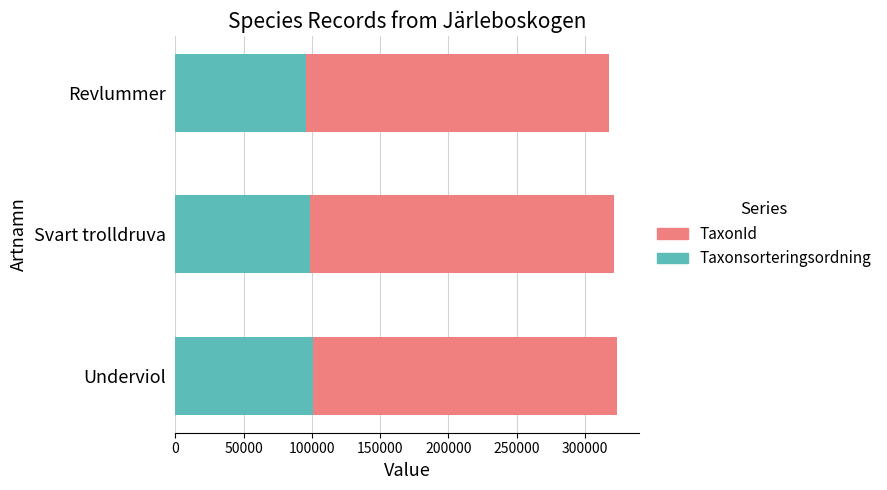

True or false: Taxonsorteringsordning has a value of 98431 at Svart trolldruva.

True